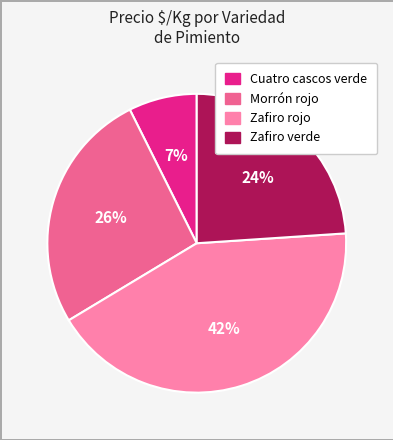

Do Zafiro rojo and Morrón rojo together represent more than half of the pie?

Yes